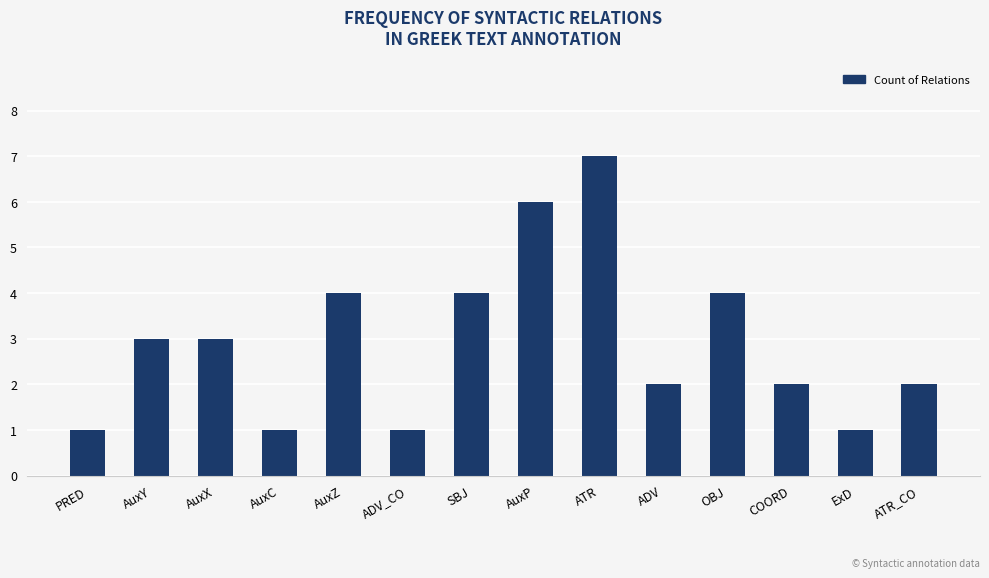

Approximately how many times larger is the value at AuxP compared to AuxY?

2.0